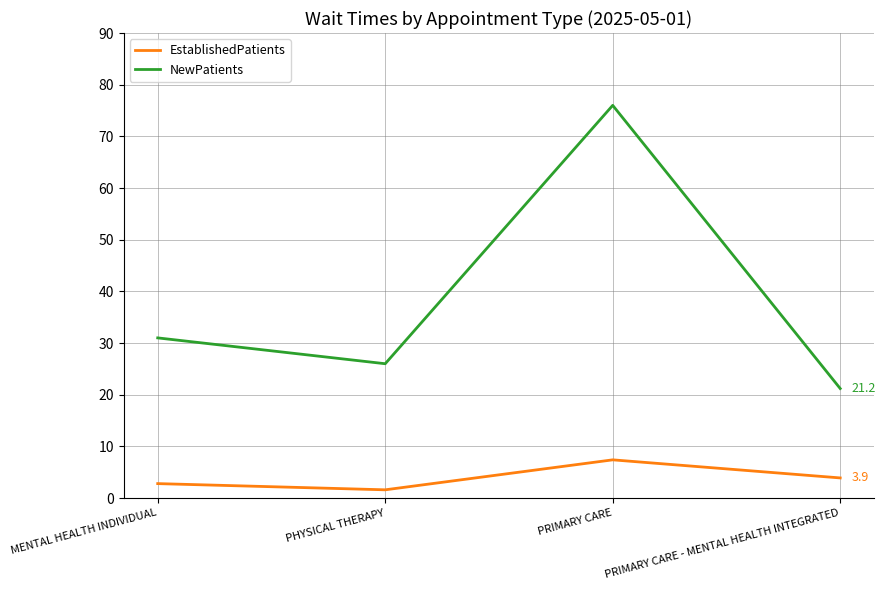

What are all the series names shown in the legend?

EstablishedPatients, NewPatients